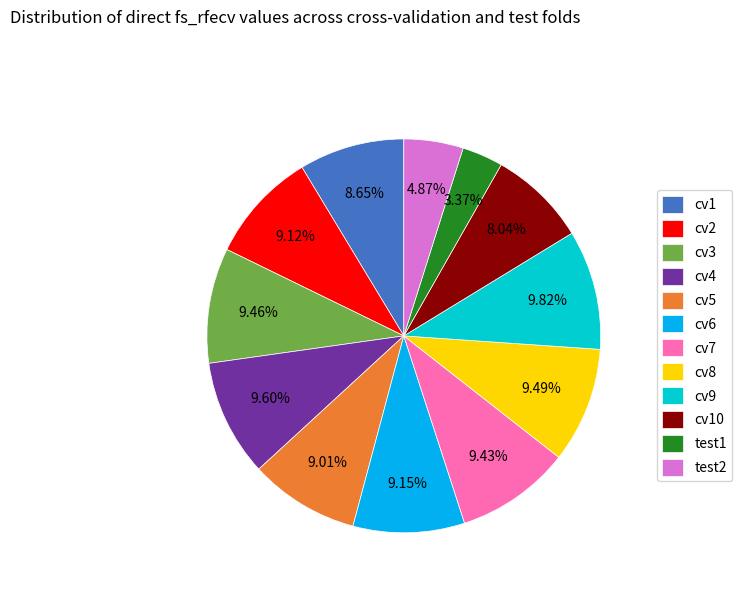

What is the smallest slice in the pie chart?

test1